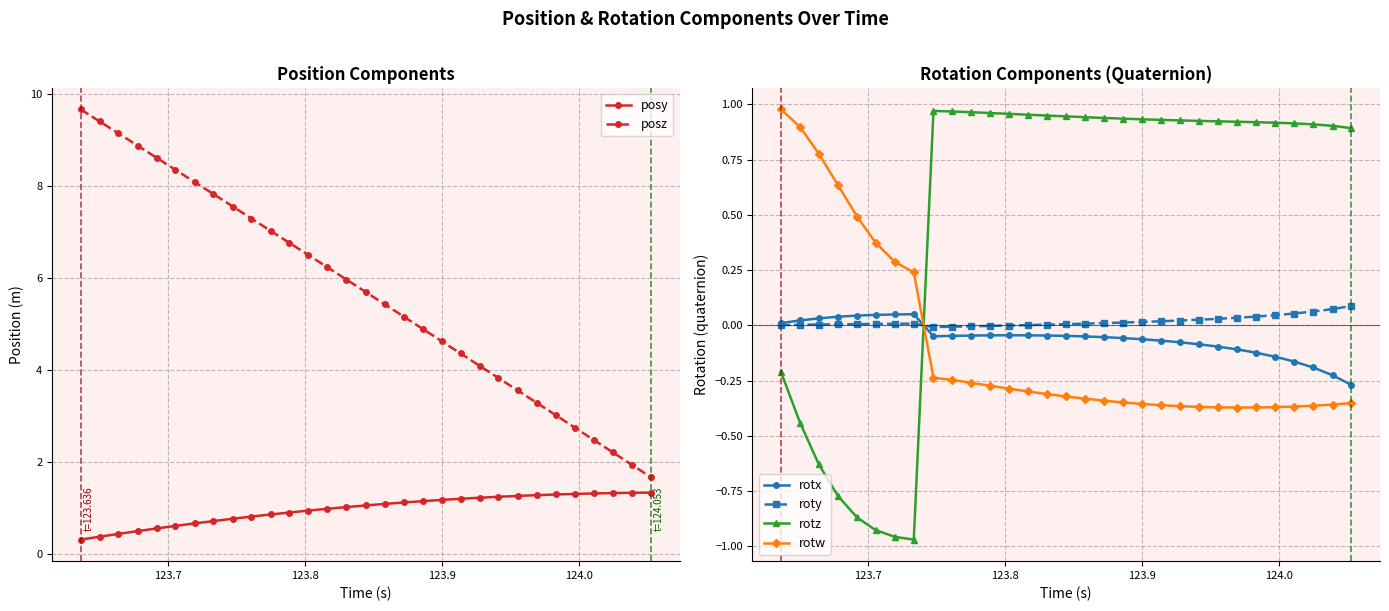

How many times do rotz and roty cross each other?

1